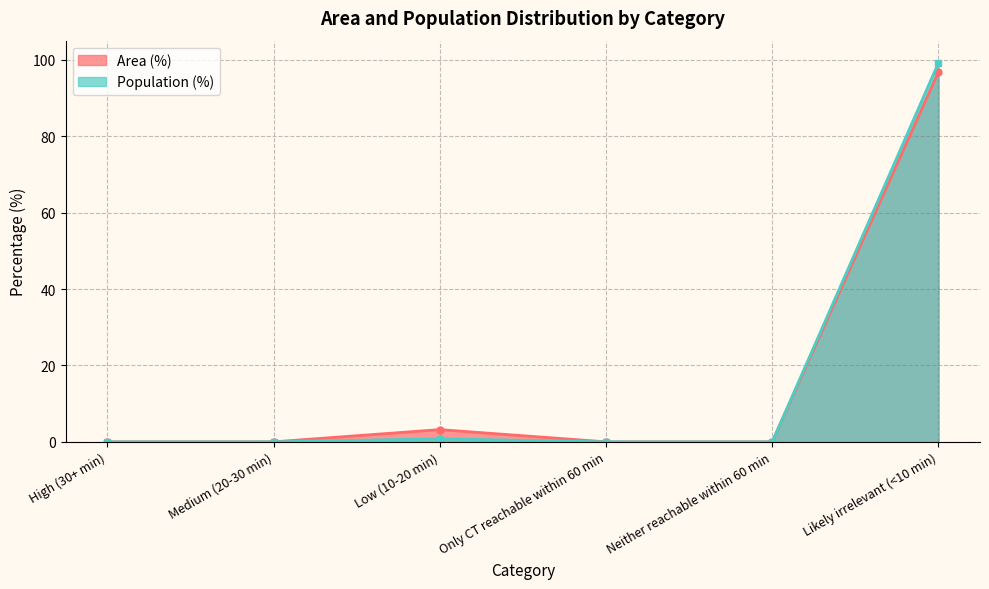

The Area (%) series shows 0.0 at Medium (20-30 min). True or false?

True